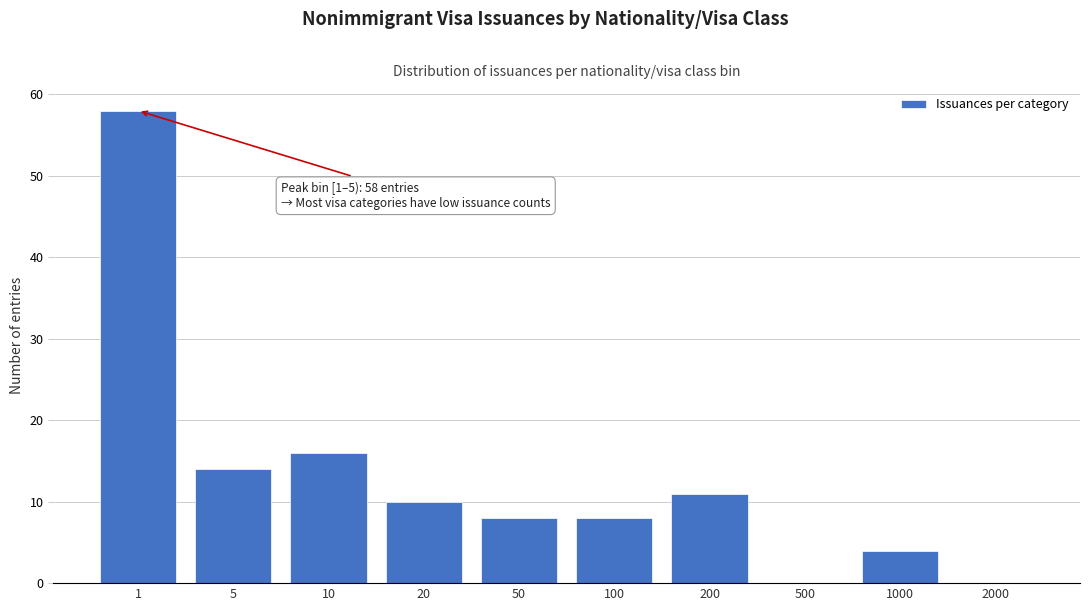

Reading left to right, extract all data points from this chart.

1=58	5=14	10=16	20=10	50=8	100=8	200=11	500=0	1000=4	2000=0